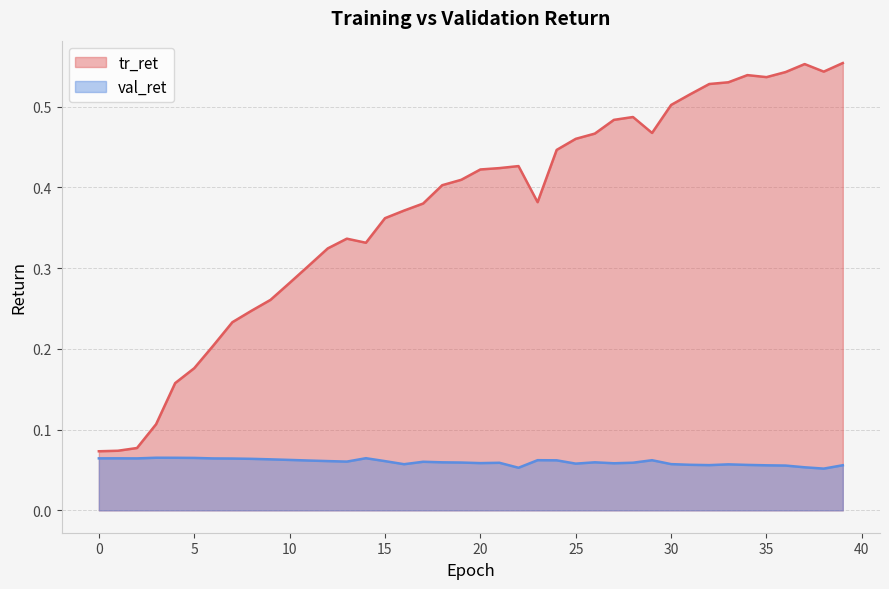

What is the minimum value for tr_ret?

0.1